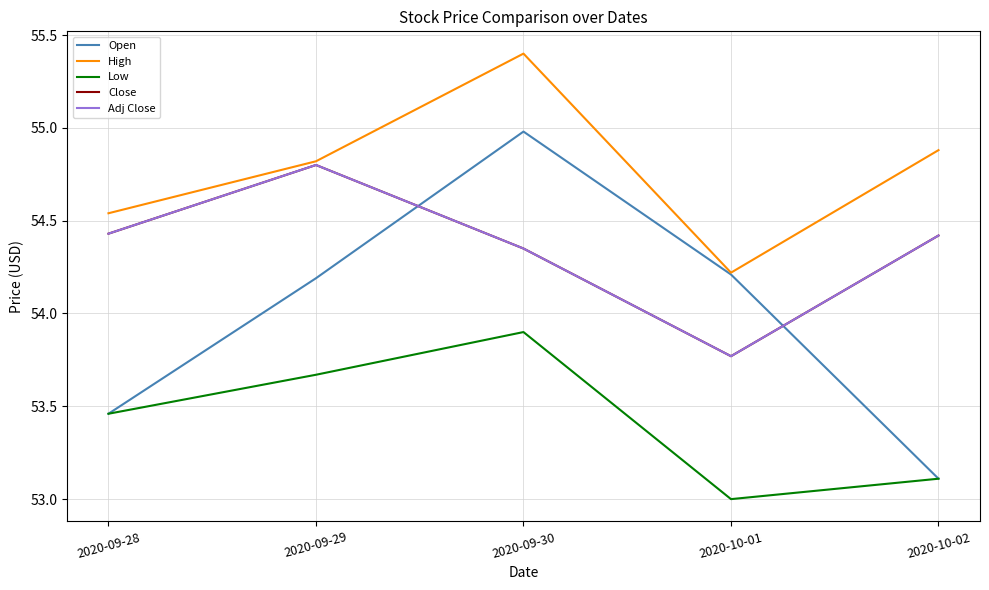

Does the chart display data point markers on the line(s)?

No